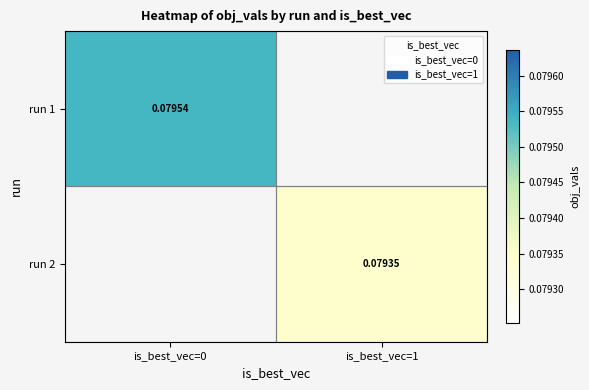

What is the minimum value for run 1?

0.1